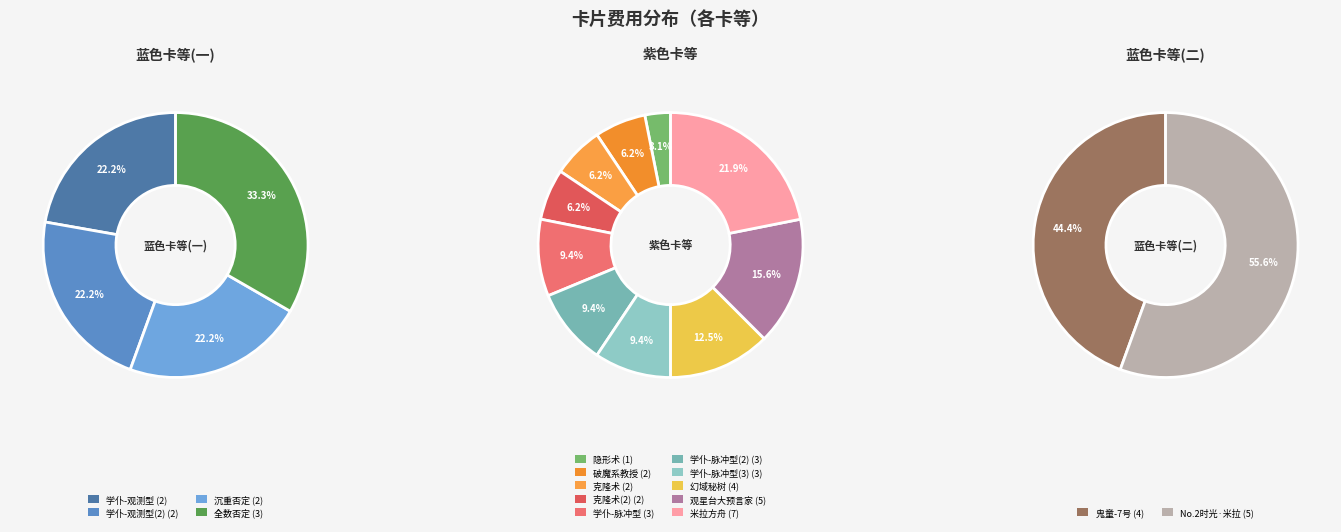

How many segments does this pie chart have?

16